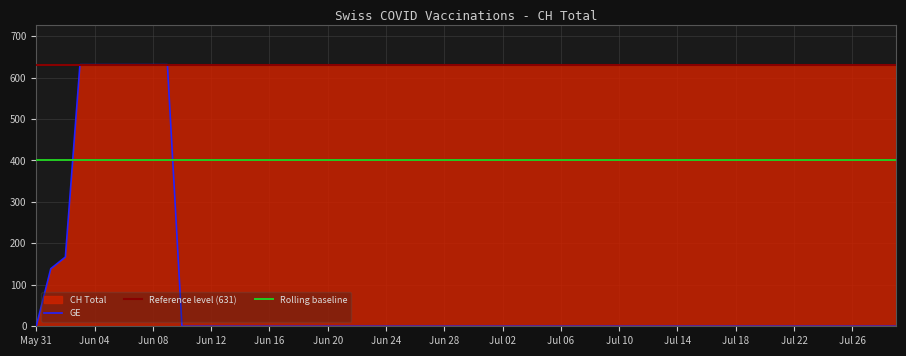

What is the difference between the maximum and minimum values?

631